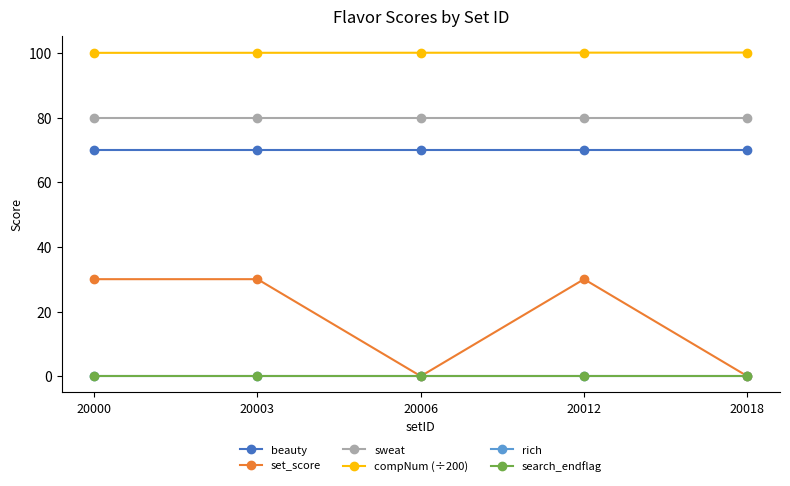

Does the chart have visible grid lines?

No